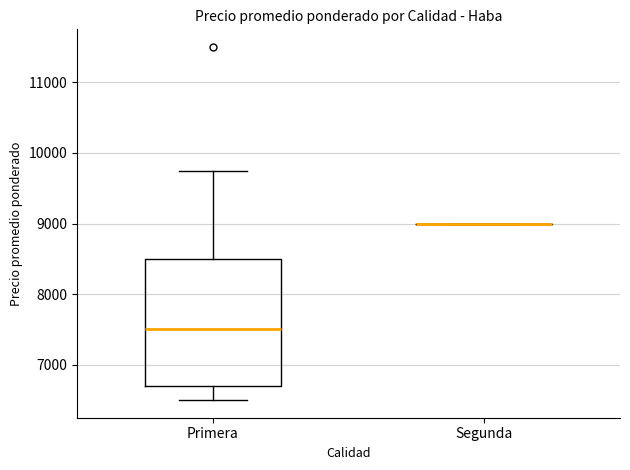

Reading left to right, read every box against the y-axis: the position of its median line, the range the box covers, and the ends of its whiskers. The values are not printed on the chart, so give them approximately, as read against the axis.

Primera: median 7500, box 6700 to 8500, whiskers 6500 to 9800
Segunda: box collapsed to a line at 9000, whiskers 9000 to 9000